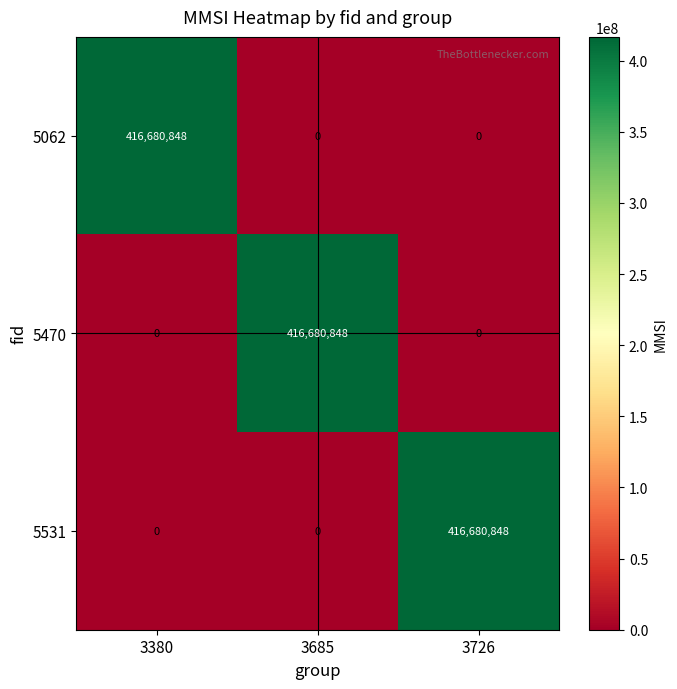

What is the maximum value for 5062?

416680848